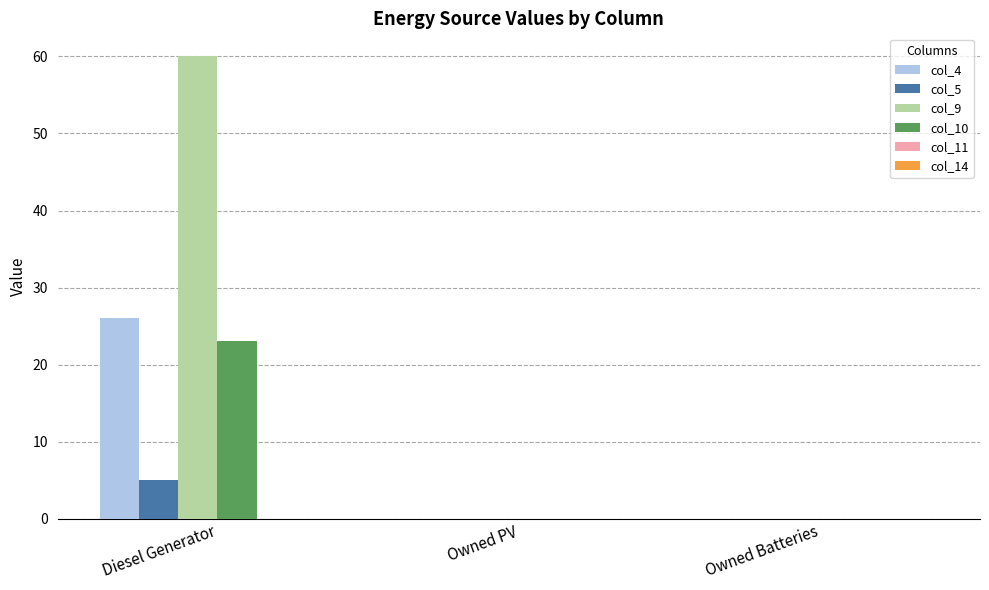

Are the bars horizontal?

No